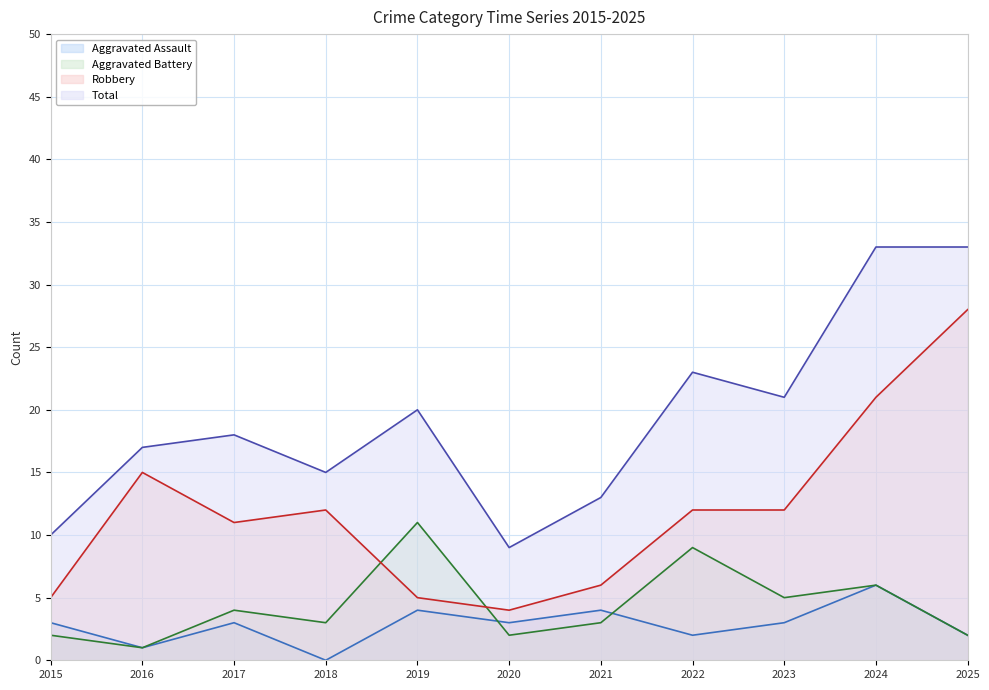

What is the sum of all Aggravated Battery values?

48